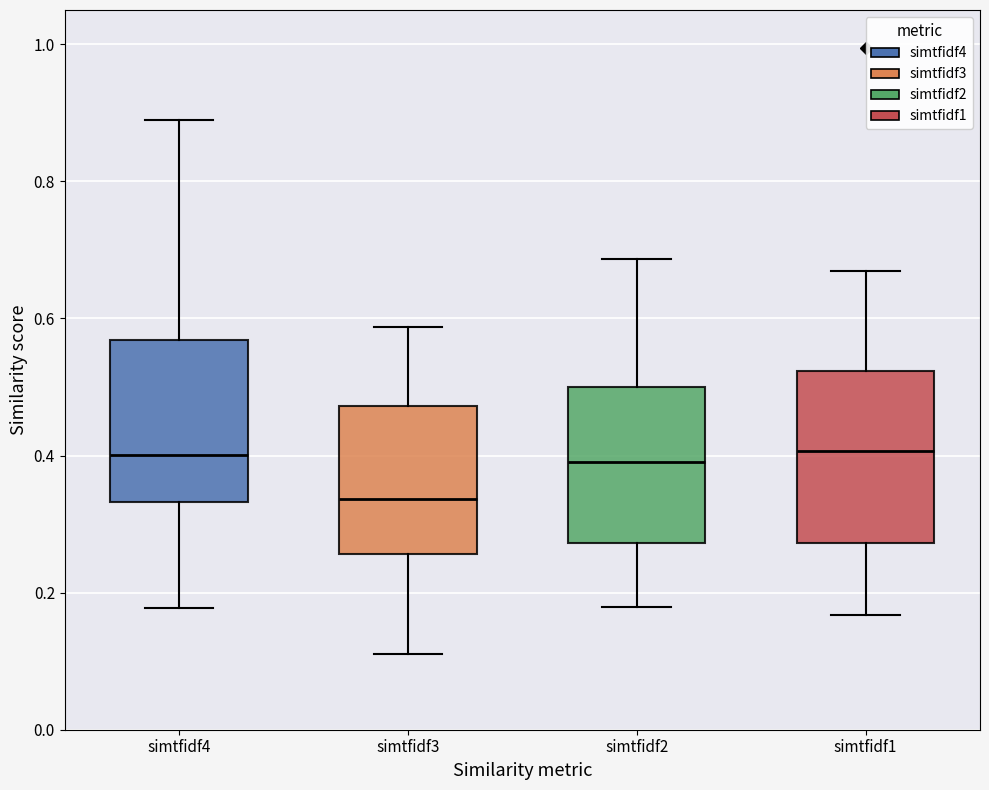

Reading left to right, read every box against the y-axis: the position of its median line, the range the box covers, and the ends of its whiskers. The values are not printed on the chart, so give them approximately, as read against the axis.

simtfidf4: median 0.40, box 0.34 to 0.56, whiskers 0.18 to 0.90
simtfidf3: median 0.34, box 0.26 to 0.48, whiskers 0.12 to 0.58
simtfidf2: median 0.40, box 0.28 to 0.50, whiskers 0.18 to 0.68
simtfidf1: median 0.40, box 0.28 to 0.52, whiskers 0.16 to 0.66